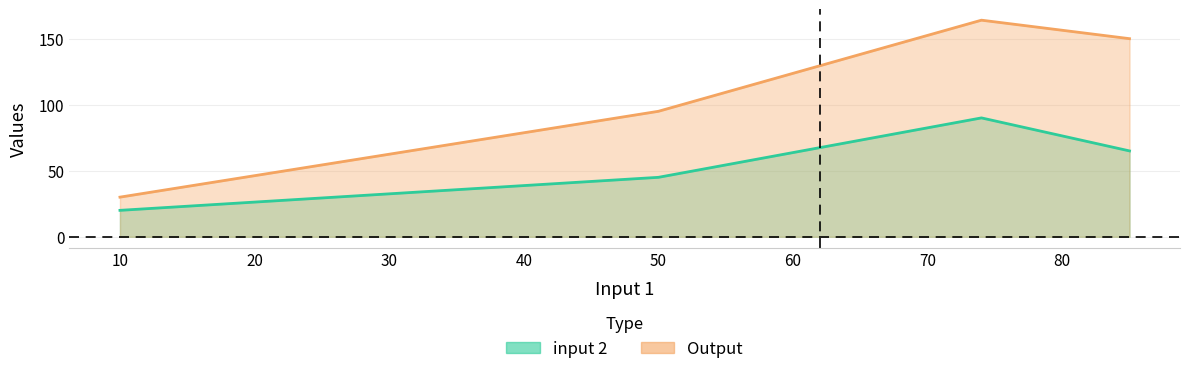

At which category does input 2 reach its first local peak?

74.0